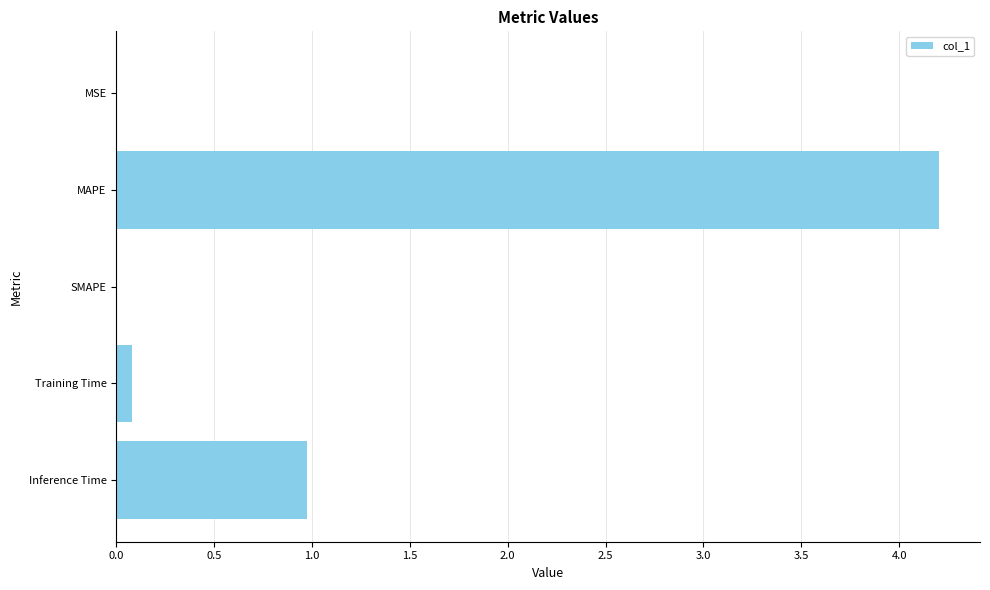

Between MAPE and MSE, which is larger?

MAPE